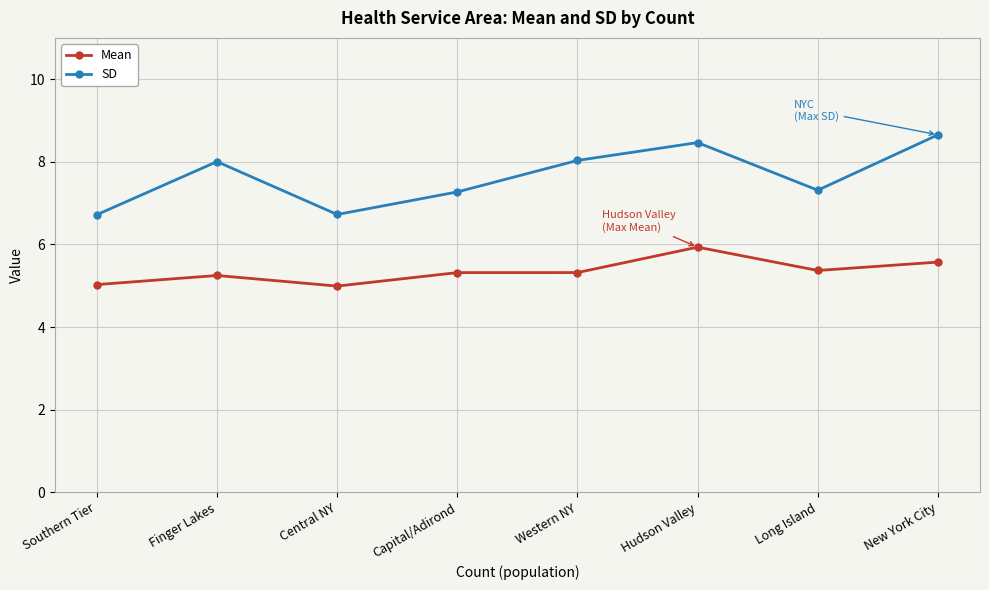

What is the maximum value shown in the chart?

8.7